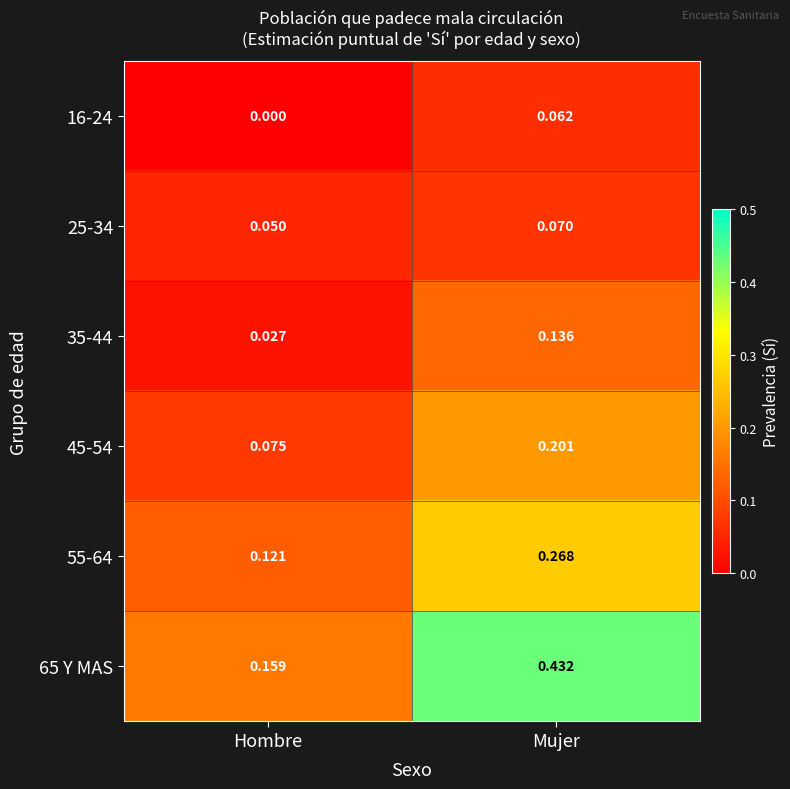

At which category does the chart reach its minimum across all series?

Hombre